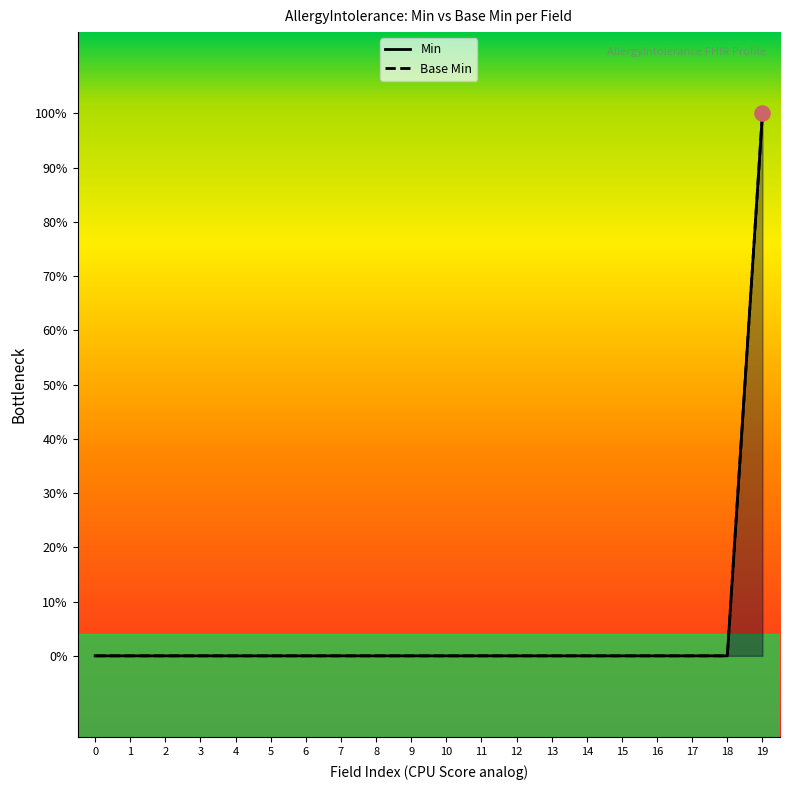

Which series has the largest total across all categories?

Min